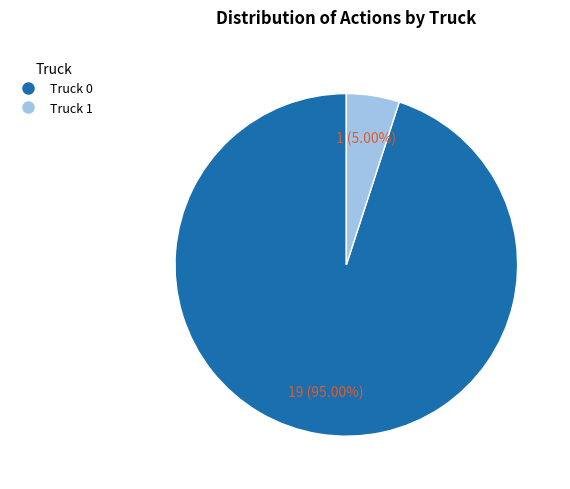

To the nearest percent, what is the difference between the Truck 1 and Truck 0 slice percentages?

90%